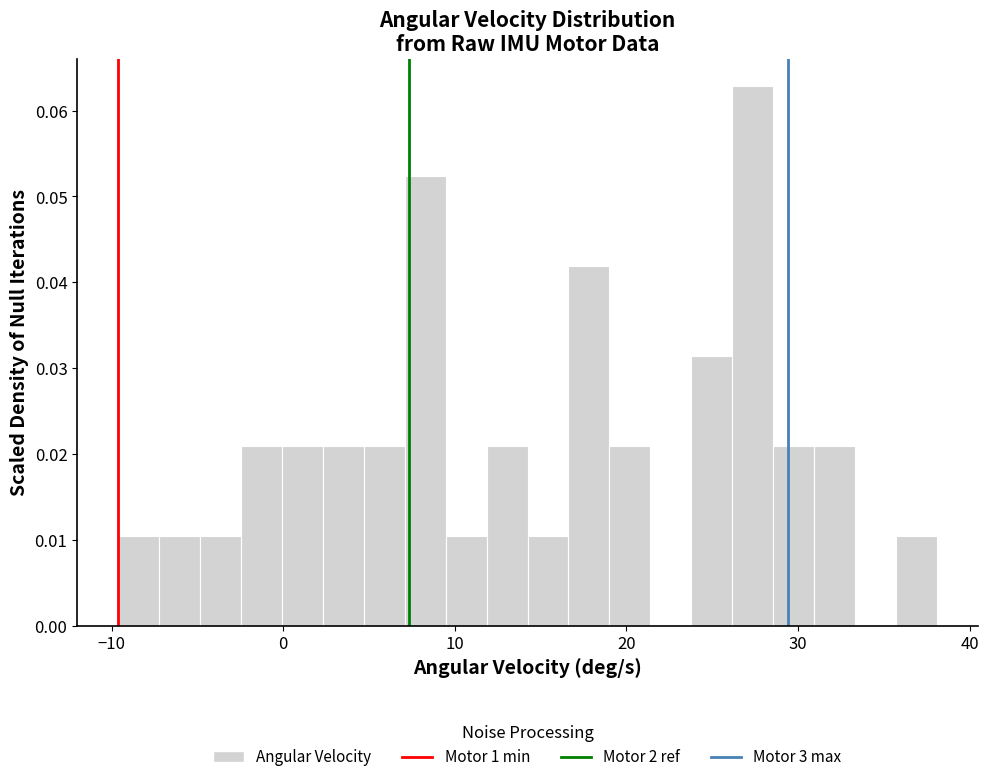

Read against the x-axis, roughly where is the centre of the tallest bar?

27